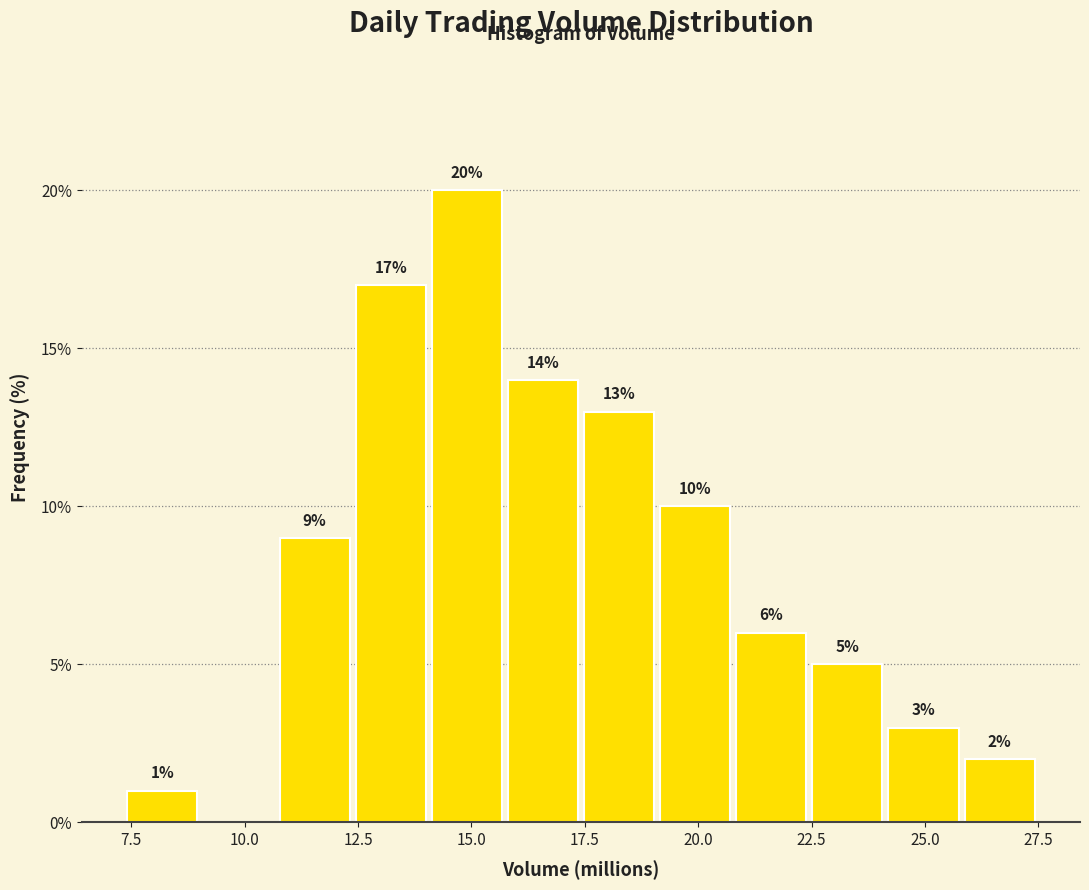

Read against the x-axis, roughly where is the centre of the tallest bar?

15.0